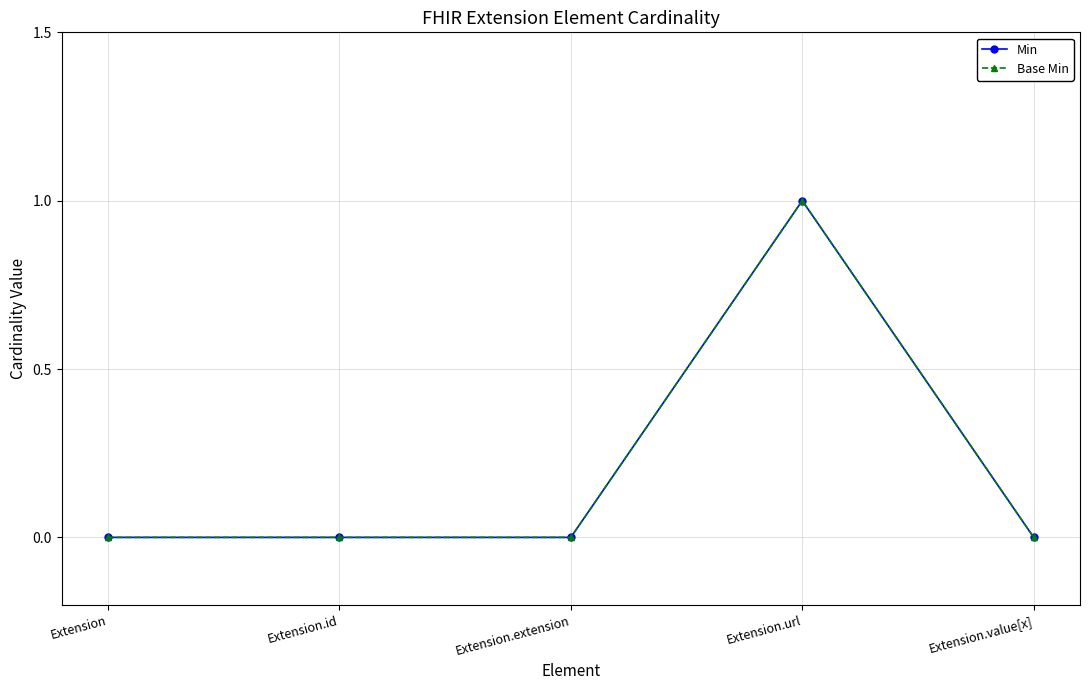

Count the Min values in the range 0 to 1.

5